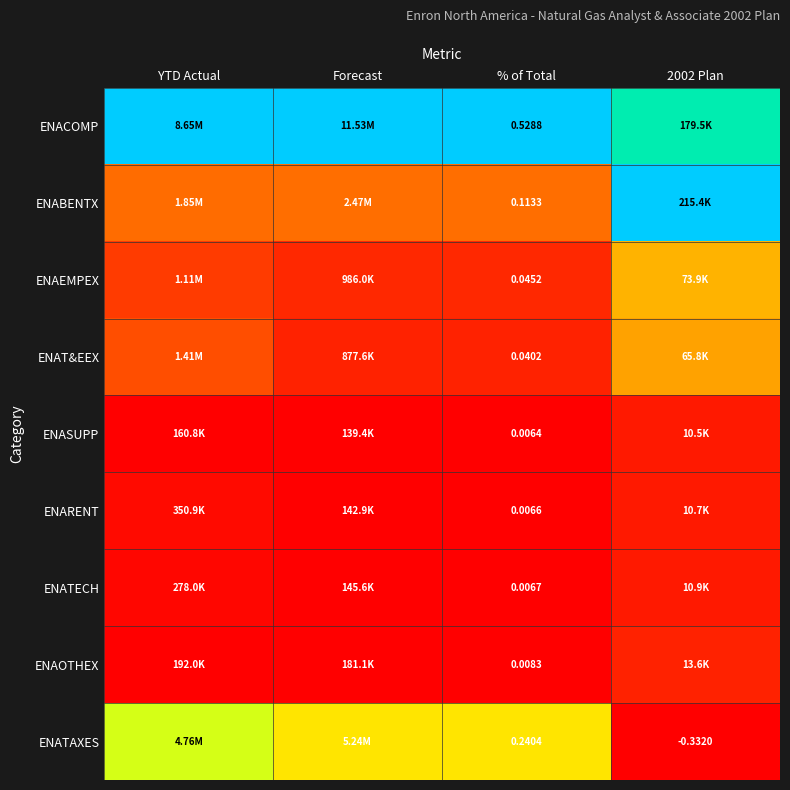

Is the value of ENATECH at % of Total greater than the value of ENAOTHEX at % of Total?

No